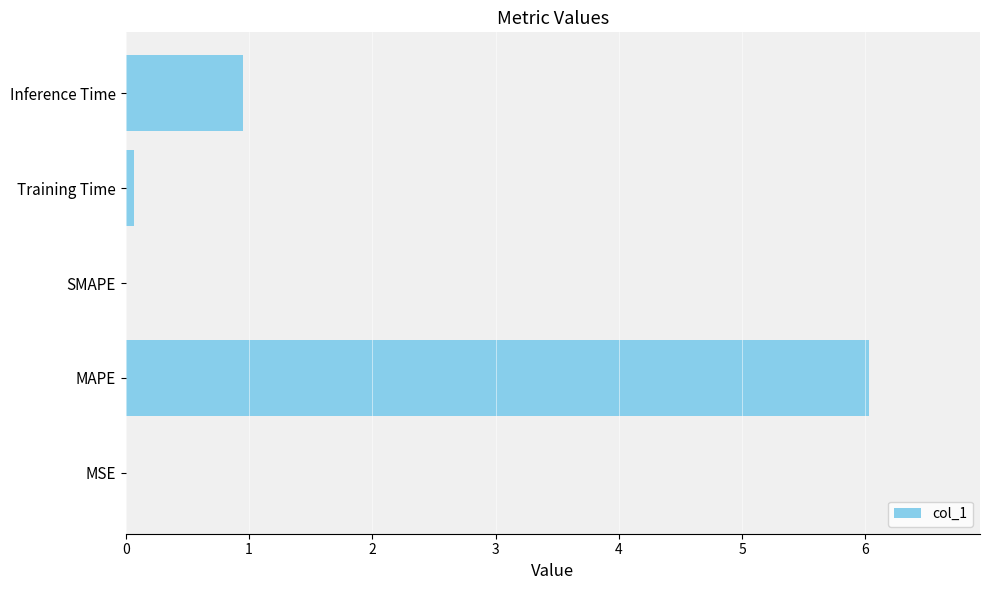

What is the maximum value shown in the chart?

6.0